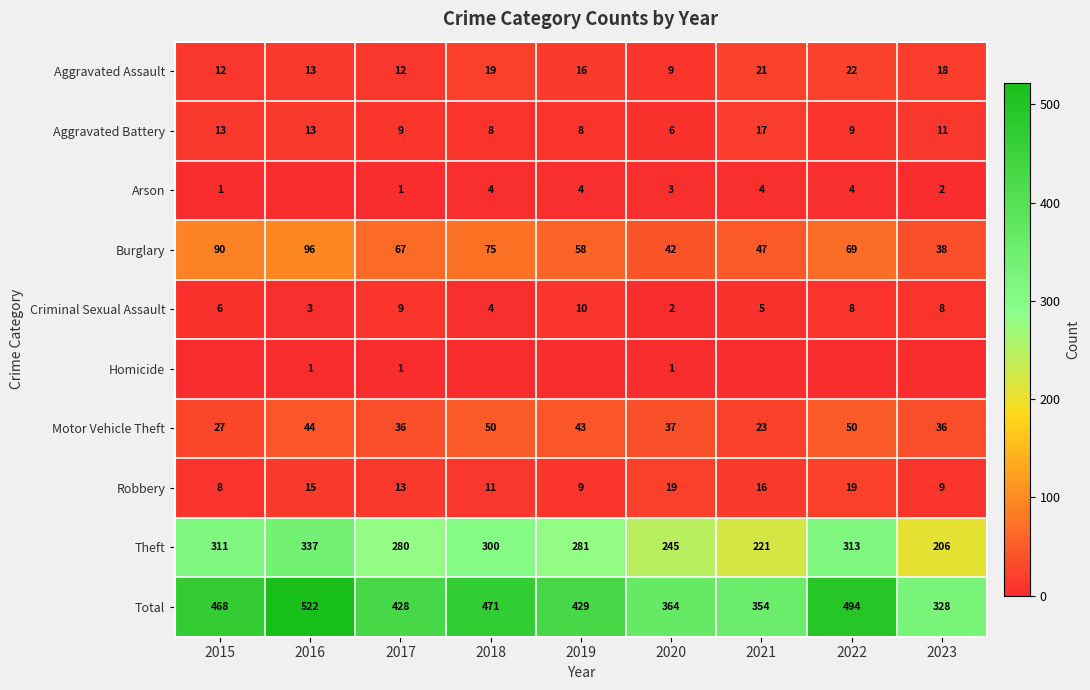

What is the spread (max minus min) of values at 2020?

363